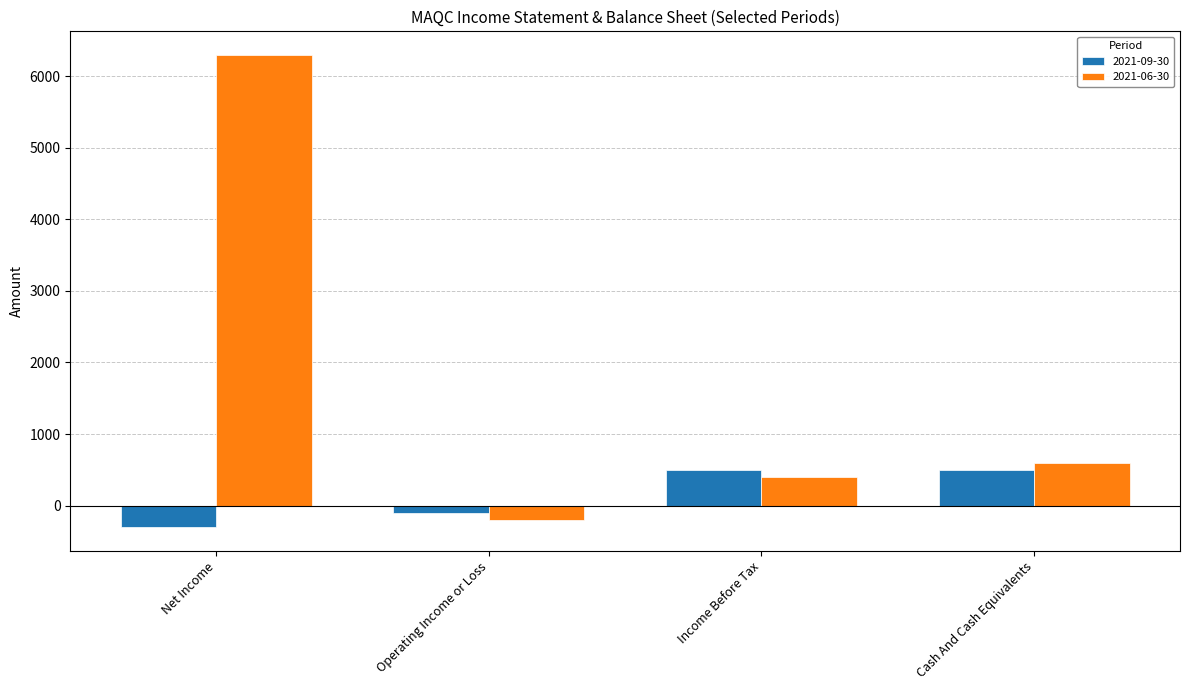

How many data points does each series have?

4